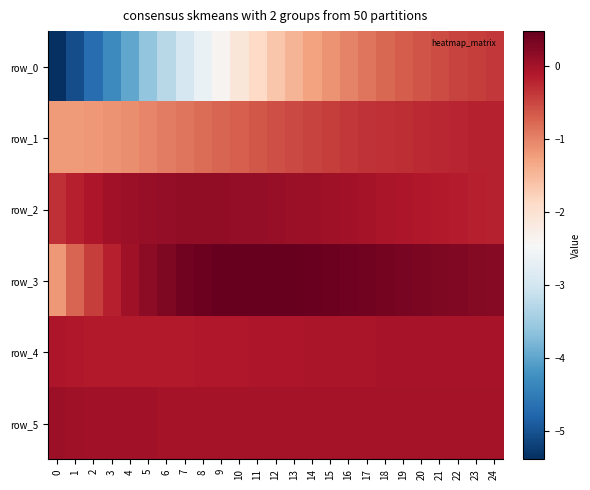

Reading left to right, what are all the values shown in this chart?

row_0: 0=-5.4	1=-5.1	2=-4.7	3=-4.3	4=-4.0	5=-3.6	6=-3.3	7=-3.0	8=-2.6	9=-2.4	10=-2.1	11=-1.9	12=-1.7	13=-1.5	14=-1.3	15=-1.1	16=-1.0	17=-0.9	18=-0.8	19=-0.7	20=-0.6	21=-0.5	22=-0.5	23=-0.4	24=-0.4
row_1: 0=-1.2	1=-1.2	2=-1.2	3=-1.1	4=-1.1	5=-1.0	6=-1.0	7=-0.9	8=-0.8	9=-0.8	10=-0.7	11=-0.6	12=-0.6	13=-0.5	14=-0.5	15=-0.4	16=-0.4	17=-0.3	18=-0.3	19=-0.3	20=-0.3	21=-0.2	22=-0.2	23=-0.2	24=-0.2
row_2: 0=-0.3	1=-0.2	2=-0.1	3=0.0	4=0.1	5=0.1	6=0.1	7=0.1	8=0.1	9=0.1	10=0.1	11=0.1	12=0.1	13=0.1	14=0.1	15=0.0	16=0.0	17=-0.0	18=-0.0	19=-0.1	20=-0.1	21=-0.1	22=-0.2	23=-0.2	24=-0.2
row_3: 0=-1.2	1=-0.8	2=-0.4	3=-0.2	4=0.0	5=0.2	6=0.3	7=0.4	8=0.4	9=0.5	10=0.5	11=0.5	12=0.5	13=0.5	14=0.4	15=0.4	16=0.4	17=0.4	18=0.4	19=0.3	20=0.3	21=0.3	22=0.3	23=0.2	24=0.2
row_4: 0=-0.1	1=-0.1	2=-0.1	3=-0.1	4=-0.1	5=-0.1	6=-0.1	7=-0.1	8=-0.1	9=-0.1	10=-0.1	11=-0.1	12=-0.1	13=-0.1	14=-0.1	15=-0.1	16=-0.1	17=-0.0	18=-0.0	19=-0.0	20=-0.0	21=-0.0	22=-0.0	23=-0.0	24=-0.0
row_5: 0=0.1	1=0.0	2=0.0	3=0.0	4=0.0	5=0.0	6=-0.0	7=-0.0	8=-0.0	9=-0.0	10=-0.0	11=-0.0	12=-0.0	13=-0.0	14=-0.0	15=-0.0	16=-0.0	17=-0.0	18=-0.0	19=-0.0	20=-0.0	21=-0.0	22=-0.0	23=-0.0	24=-0.0